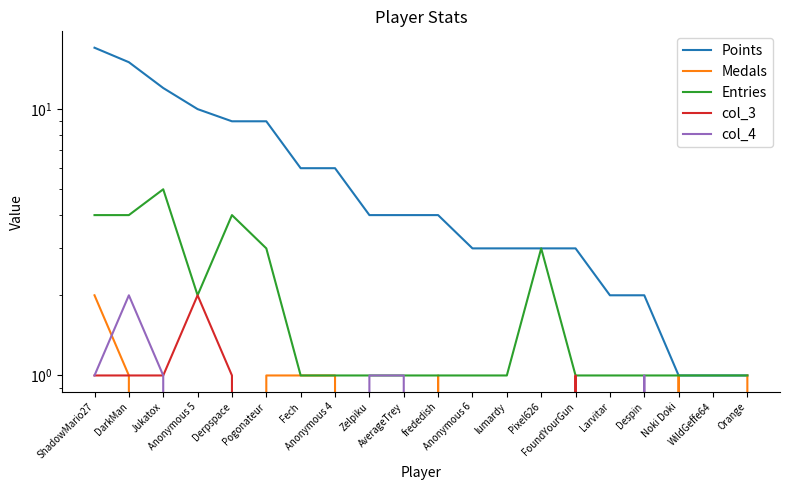

What position from the left is Orange?

20